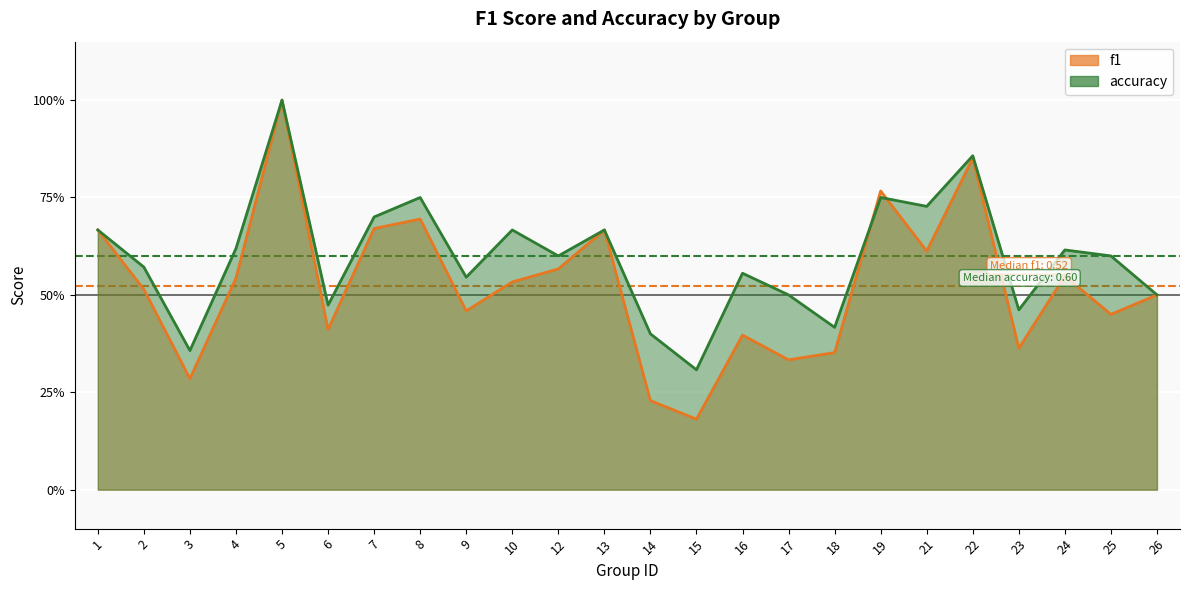

Which series changed the most between 8 and 17?

f1